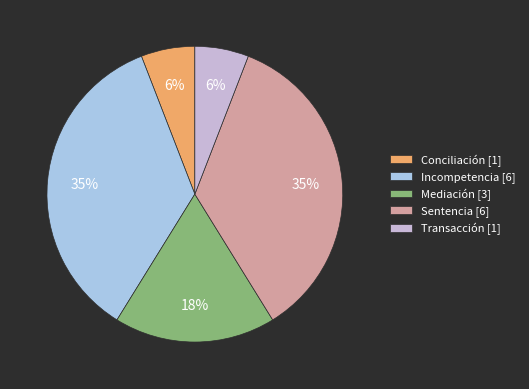

How many segments does this pie chart have?

5